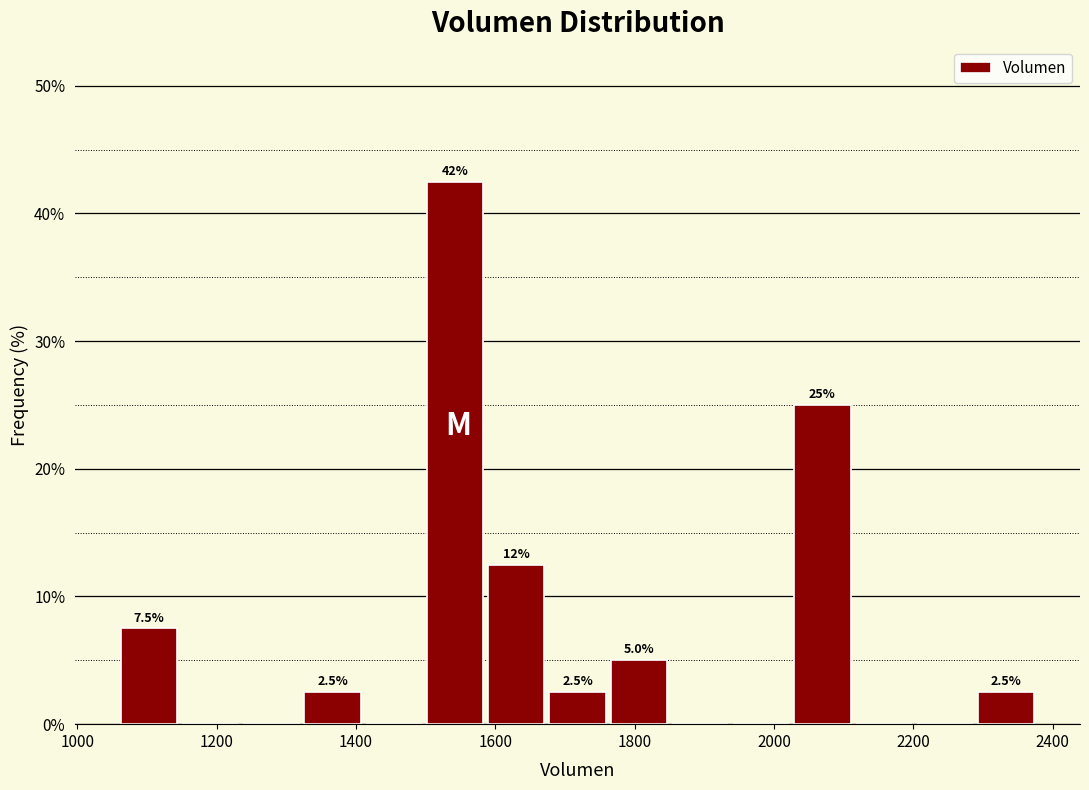

Over which range of the x-axis is the bar tallest?

1500 to 1580